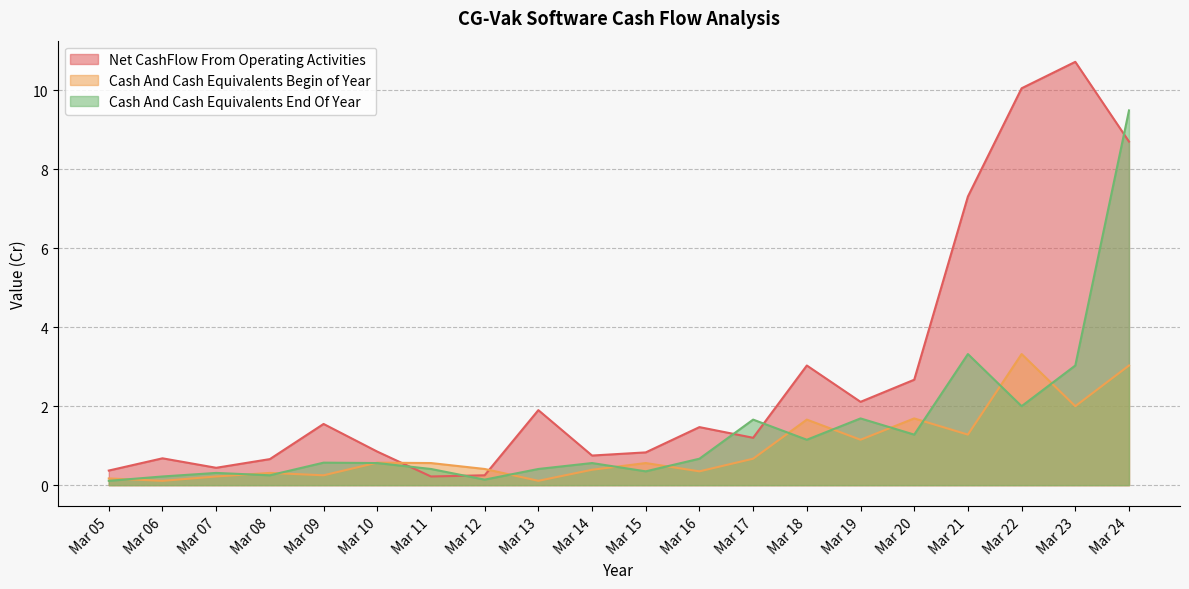

Reading left to right, transcribe all the data shown in this chart.

Net CashFlow From Operating Activities: 0.4	0.7	0.4	0.7	1.6	0.8	0.2	0.2	1.9	0.8	0.8	1.5	1.2	3.0	2.1	2.7	7.3	10.1	10.7	8.7
Cash And Cash Equivalents Begin of Year: 0.2	0.1	0.2	0.3	0.2	0.6	0.6	0.4	0.1	0.4	0.6	0.3	0.7	1.7	1.1	1.7	1.3	3.3	2.0	3.0
Cash And Cash Equivalents End Of Year: 0.1	0.2	0.3	0.2	0.6	0.6	0.4	0.1	0.4	0.6	0.3	0.7	1.7	1.1	1.7	1.3	3.3	2.0	3.0	9.5